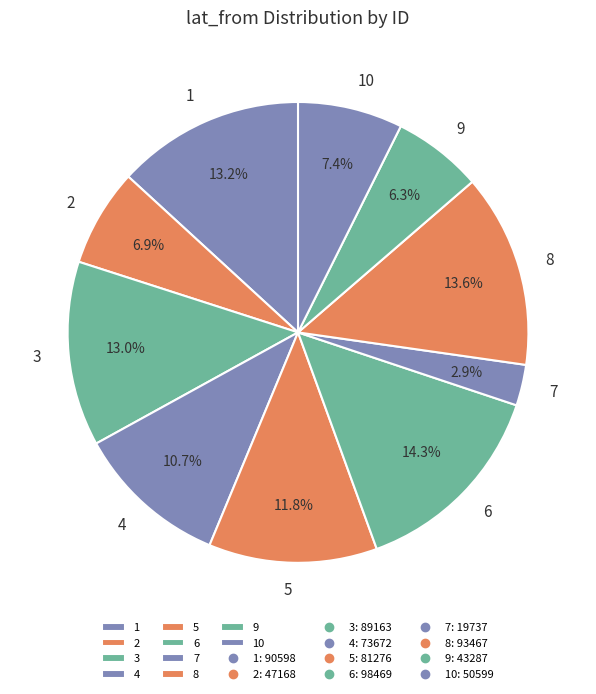

Which slice is the smallest?

7